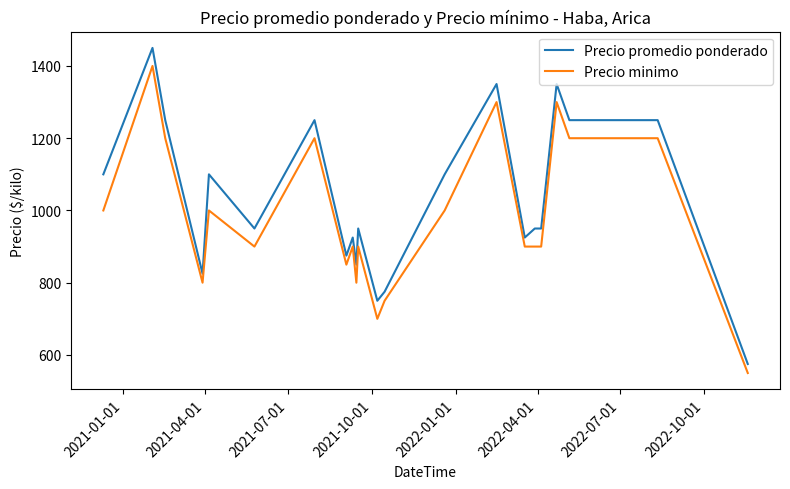

Reading left to right, list all the values displayed in this chart.

Precio promedio ponderado: 1100	1450	1250	825	1100	950	1250	875	925	850	950	750	775	1100	1350	925	950	950	1350	1250	1250	575
Precio minimo: 1000	1400	1200	800	1000	900	1200	850	900	800	900	700	750	1000	1300	900	900	900	1300	1200	1200	550